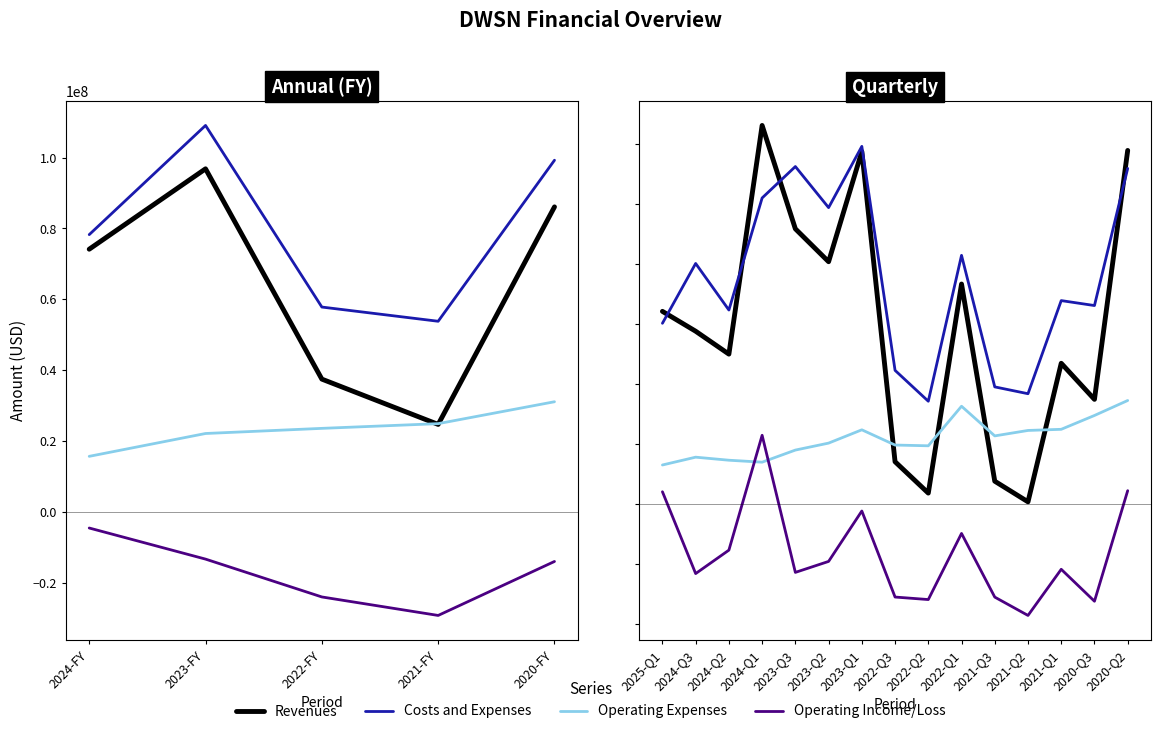

Which series has the largest total across all categories?

Costs and Expenses